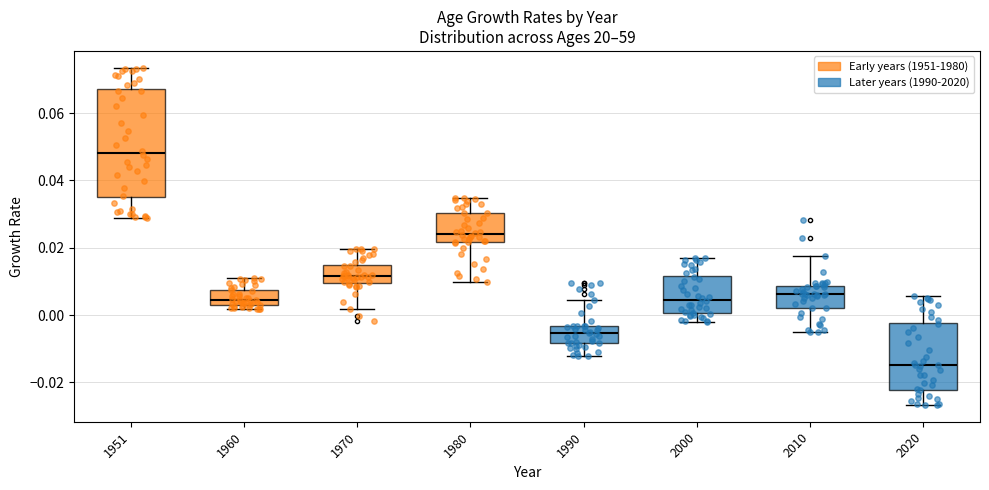

Reading left to right, transcribe this box plot: for each box, give where its median line is, the range the box spans, and where its two whiskers end, as read against the y-axis. The values are not printed on the chart, so give them approximately, as read against the axis.

1951: median 0.048, box 0.034 to 0.068, whiskers 0.028 to 0.074
1960: median 0.004 (just above the box's lower edge), box 0.004 to 0.008, whiskers 0.002 to 0.012
1970: median 0.012, box 0.010 to 0.014, whiskers 0.002 to 0.020
1980: median 0.024, box 0.022 to 0.030, whiskers 0.010 to 0.034
1990: median -0.006, box -0.008 to -0.004, whiskers -0.012 to 0.004
2000: median 0.004, box 0.000 to 0.012, whiskers -0.002 to 0.018
2010: median 0.006, box 0.002 to 0.008, whiskers -0.006 to 0.018
2020: median -0.014, box -0.022 to -0.002, whiskers -0.026 to 0.006